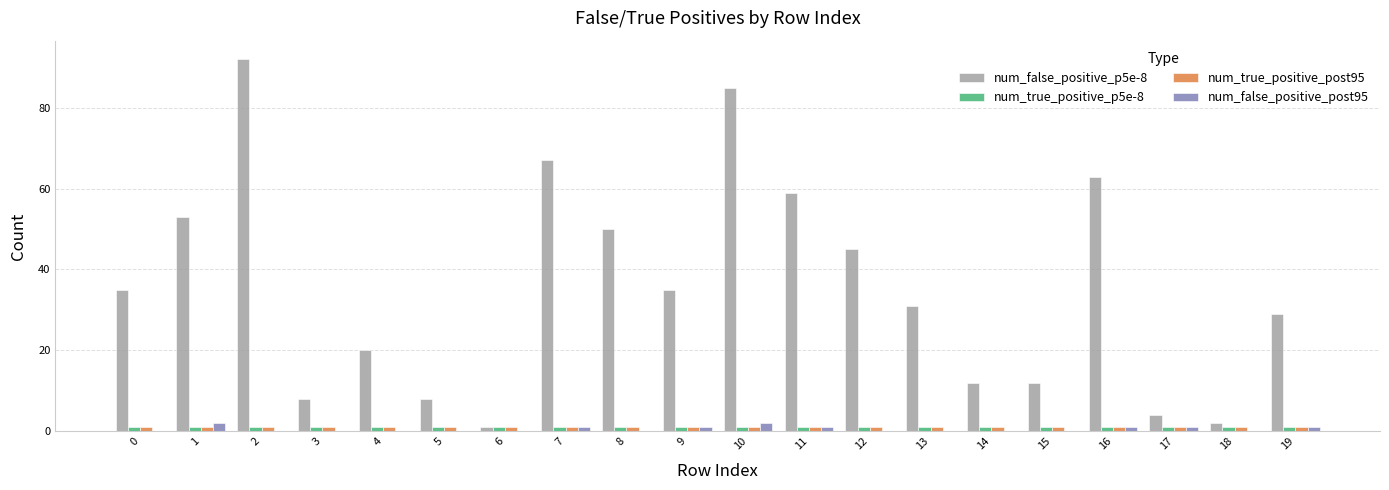

What is the spread (max minus min) of values at 16?

62